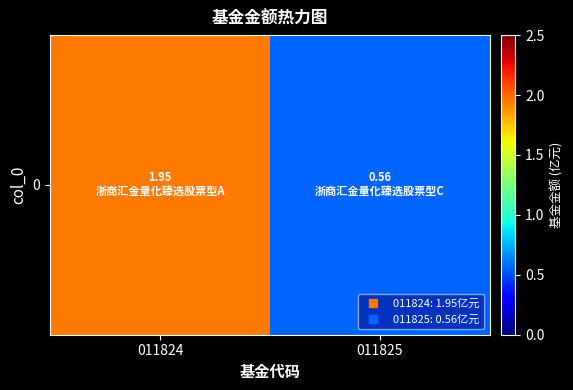

What is the sum of all values?

2.5